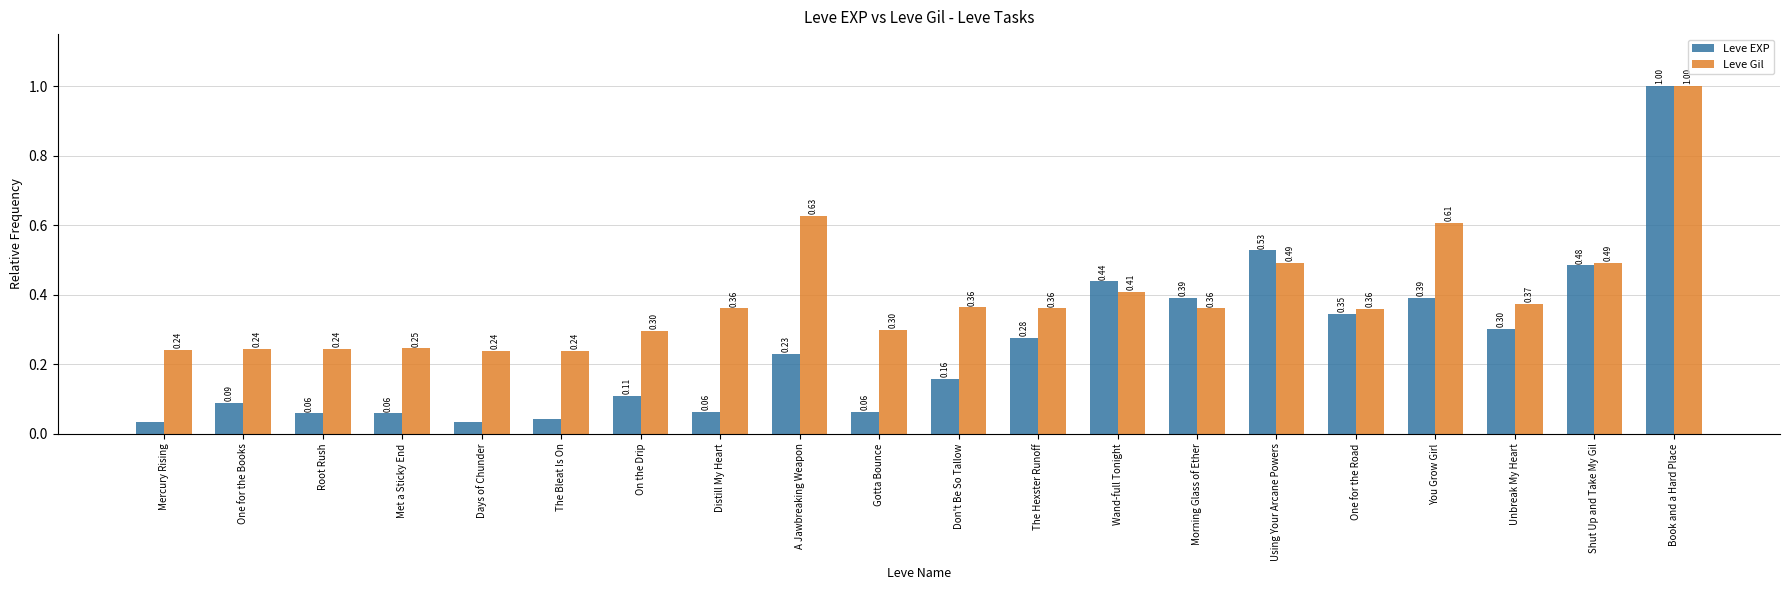

What is the greatest value displayed?

1.0